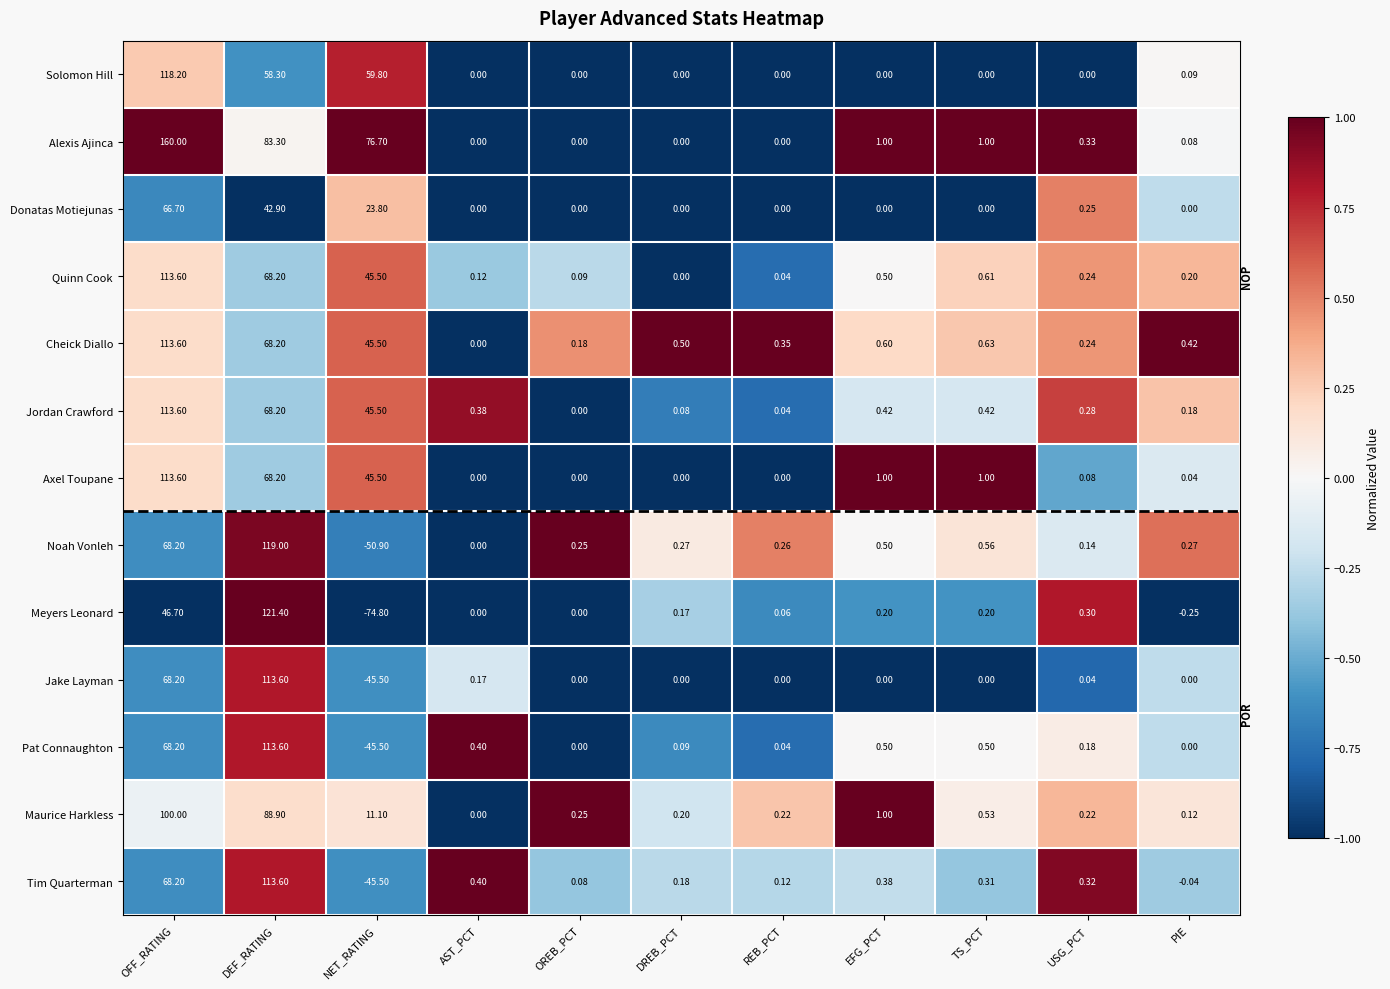

At which label does Donatas Motiejunas reach its peak?

OFF_RATING